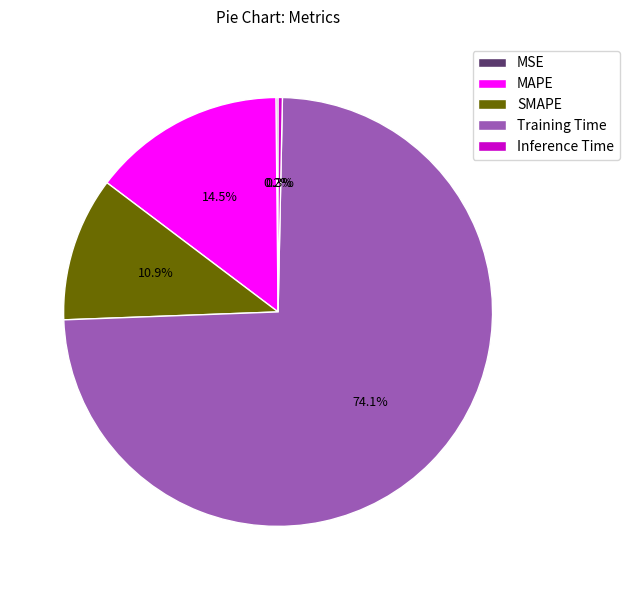

Which category accounts for the majority?

Training Time